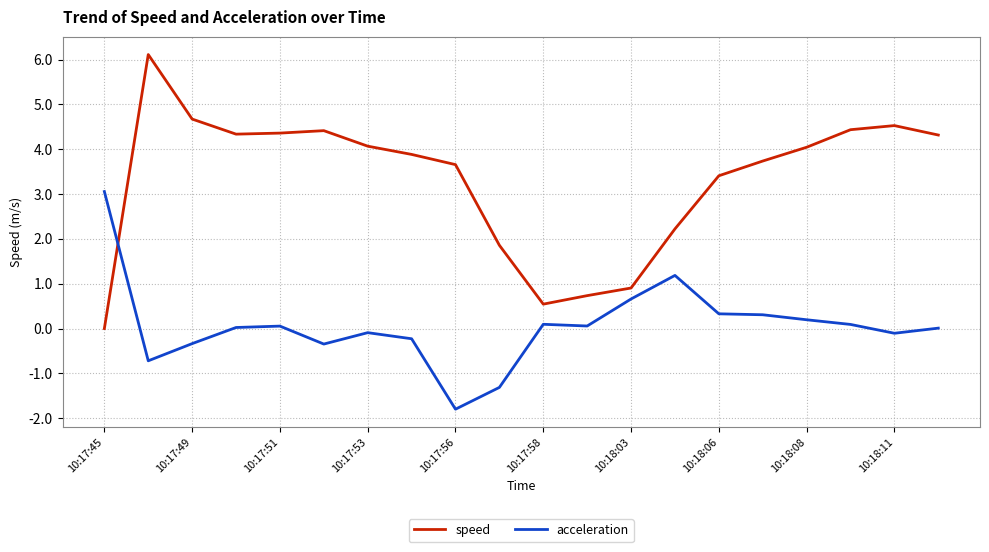

What is the lowest value of the acceleration series?

-1.8